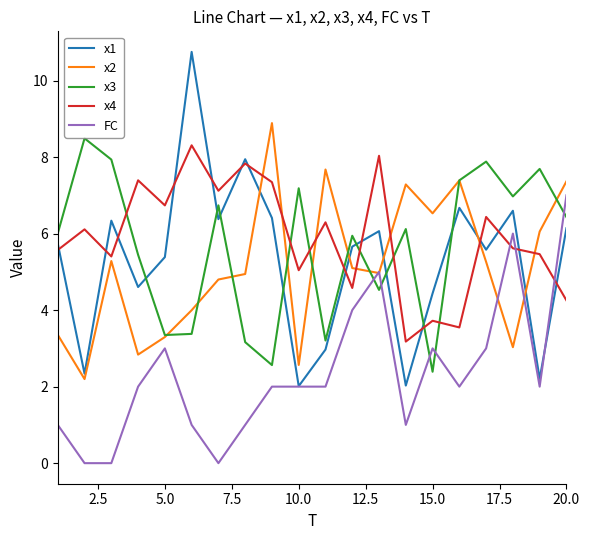

How many intersections are there between x4 and x3?

8